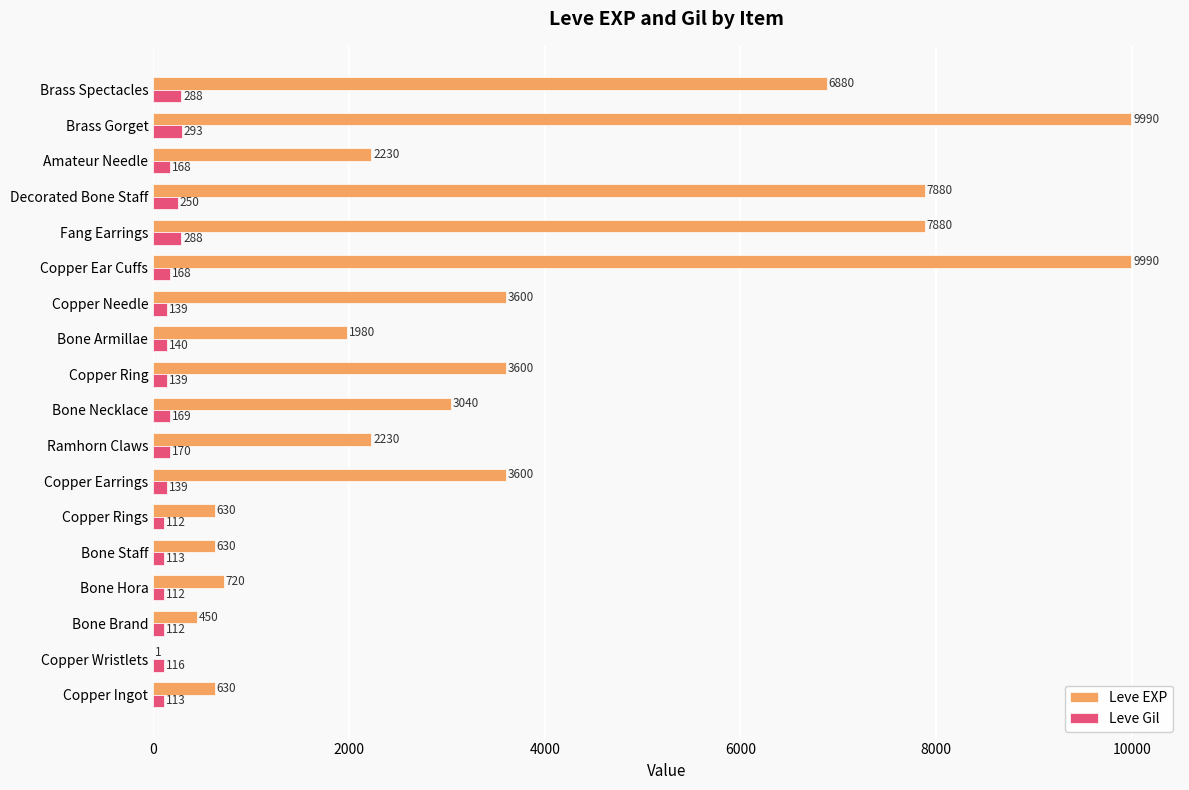

How many data points does each series have?

18